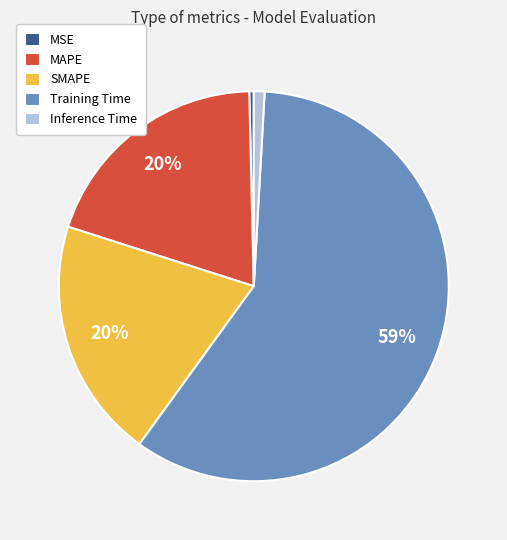

To the nearest percent, what is the difference between the largest and smallest slice percentages?

59%